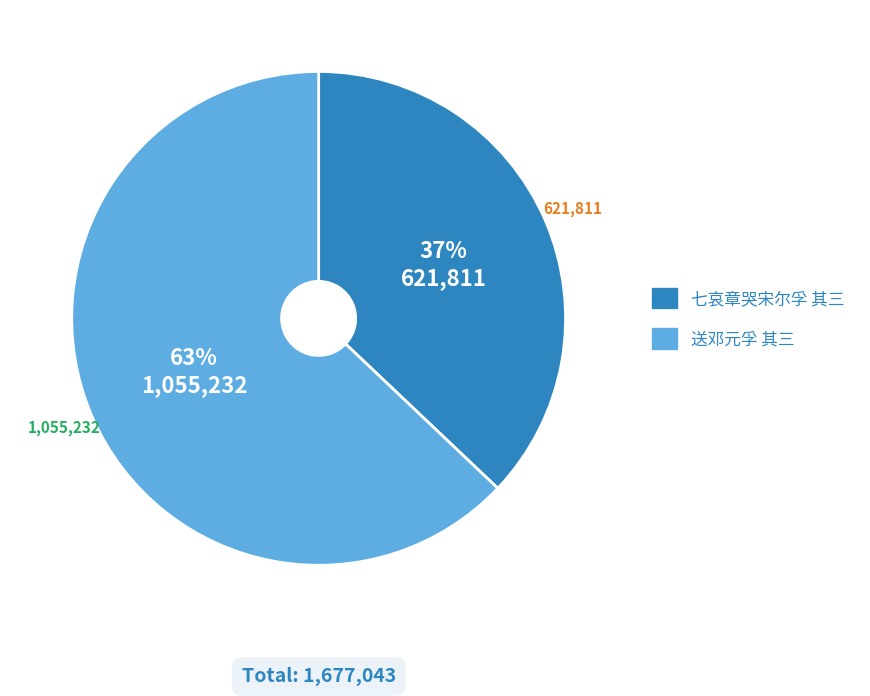

How many segments does this pie chart have?

2